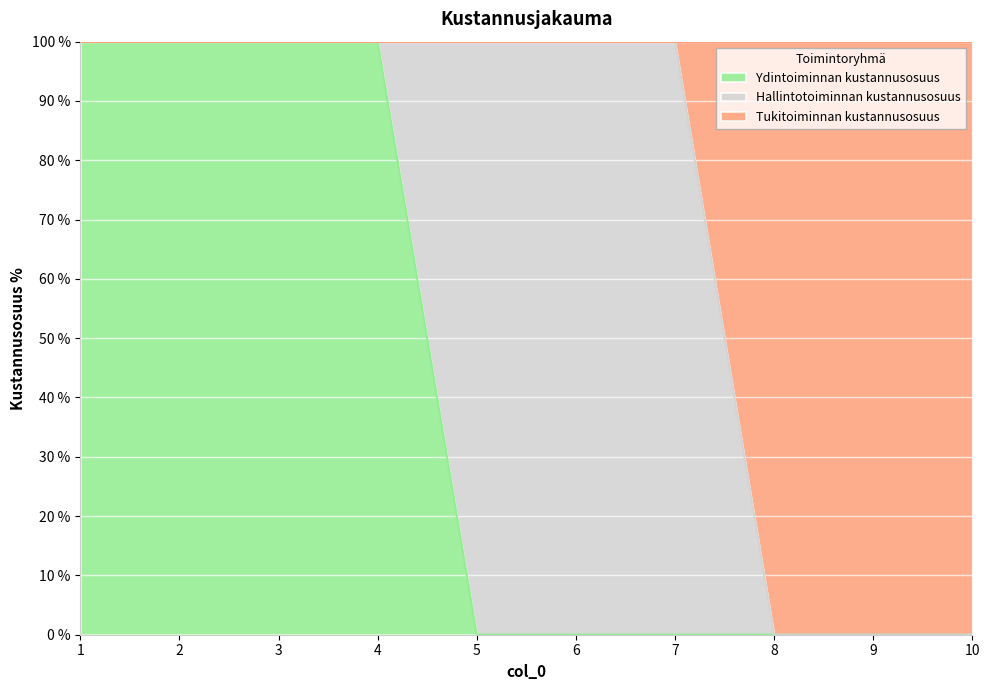

Is it true that 0 equals 0 at 6?

True